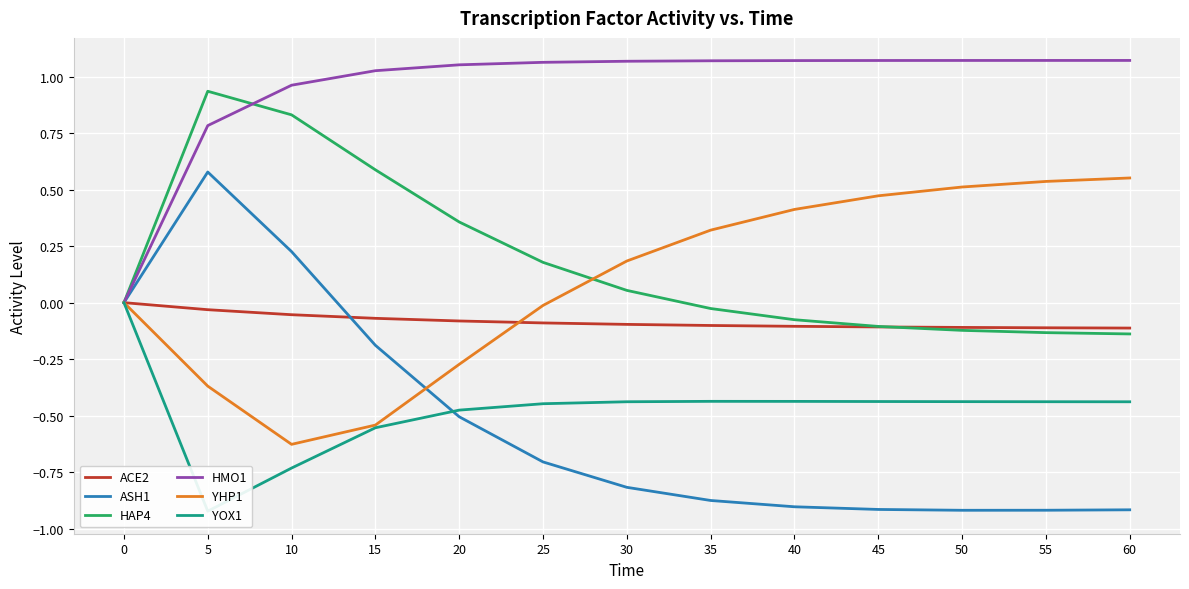

Which has a higher value, 35 or 50?

35